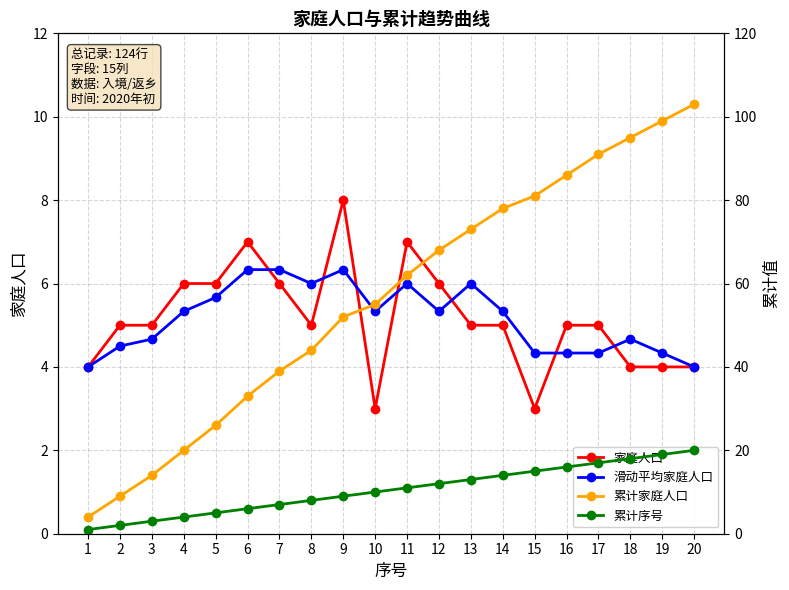

Which category has the lowest value in the 累计序号 series?

1